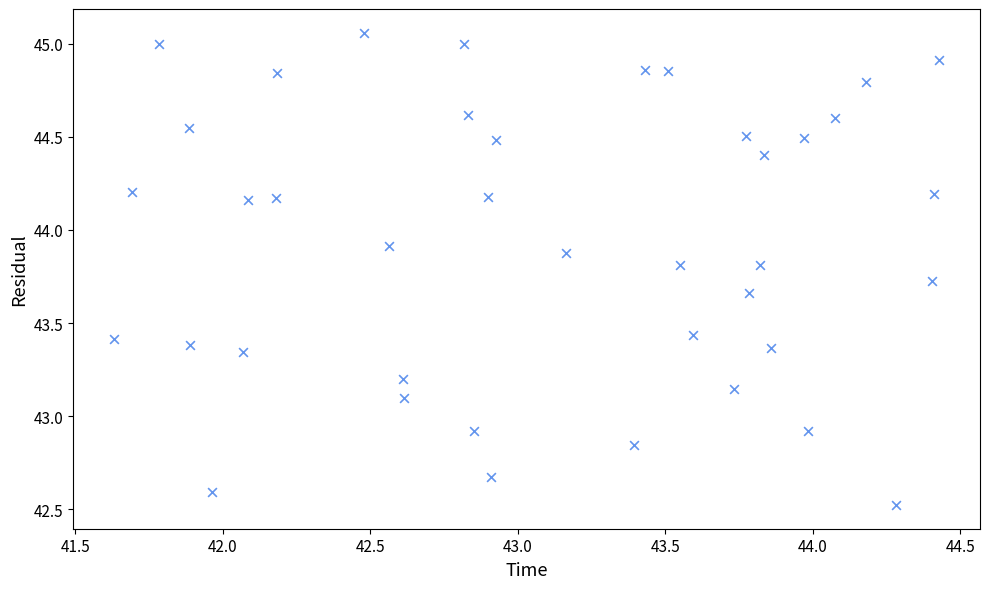

What is the range of Y values (max minus min)?

2.5